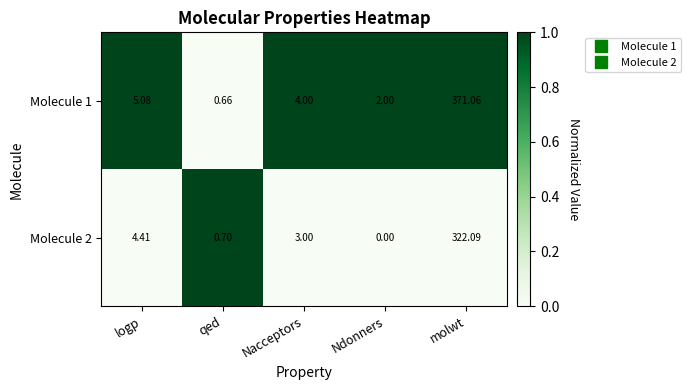

At which category is the sum across all series the highest?

molwt